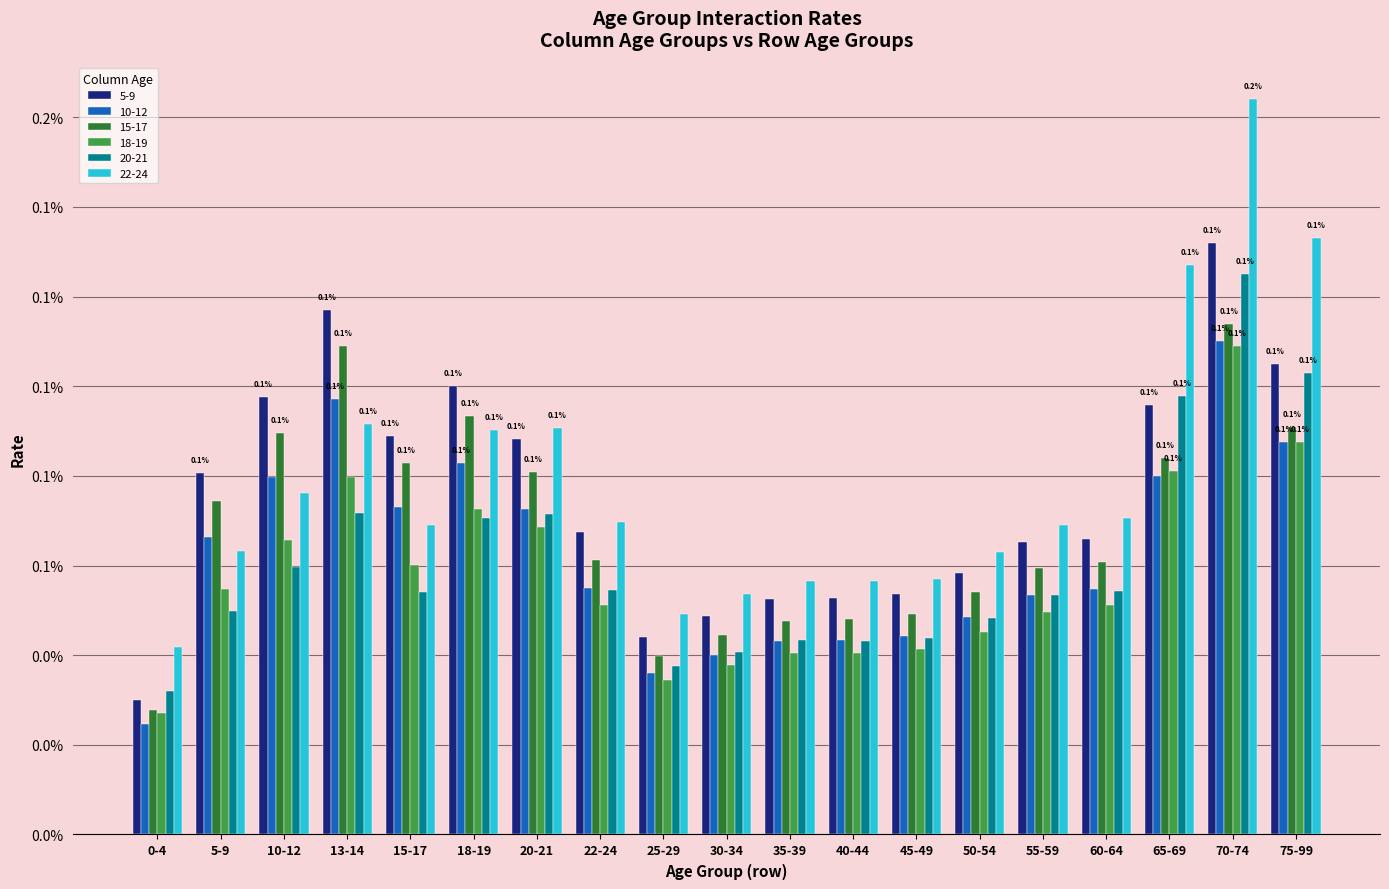

Count the 18-19 values in the range 0 to 1.

19